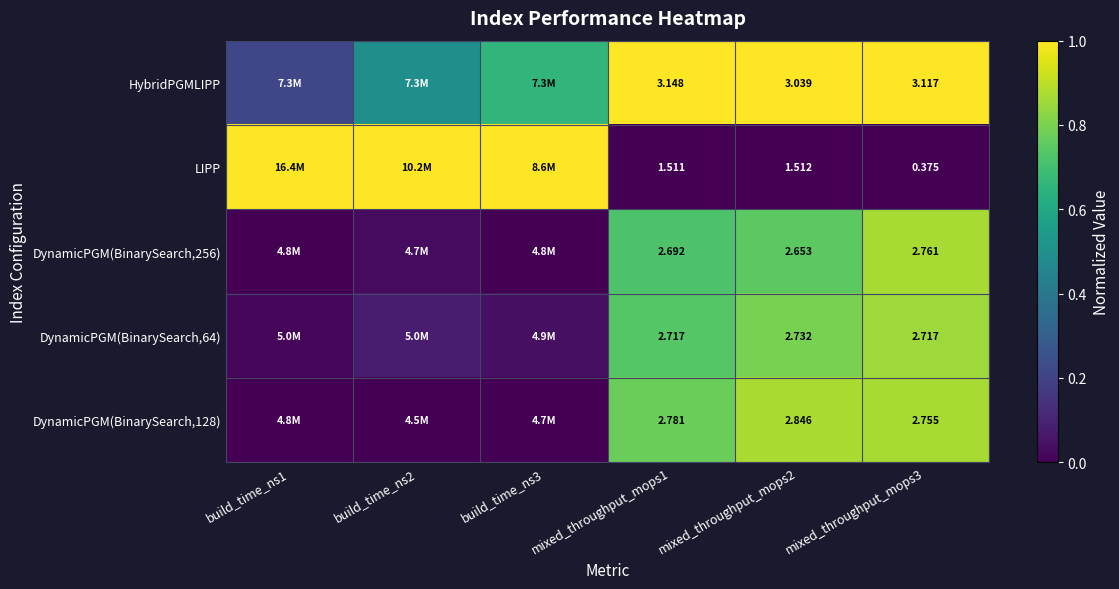

Between mixed_throughput_mops1 and mixed_throughput_mops3, which series saw the biggest shift?

LIPP